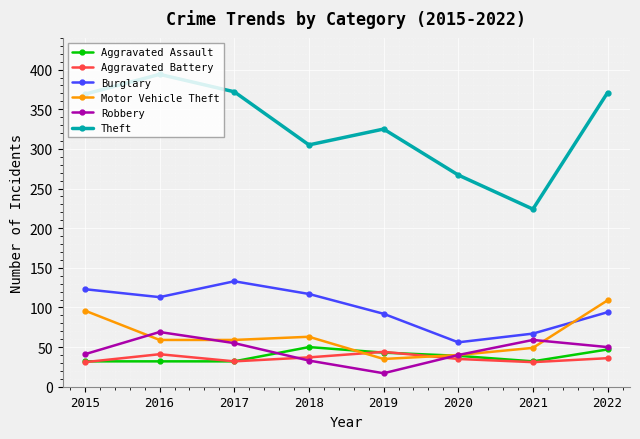

In Aggravated Battery, how many points are lower than both neighbors (excluding endpoints)?

2